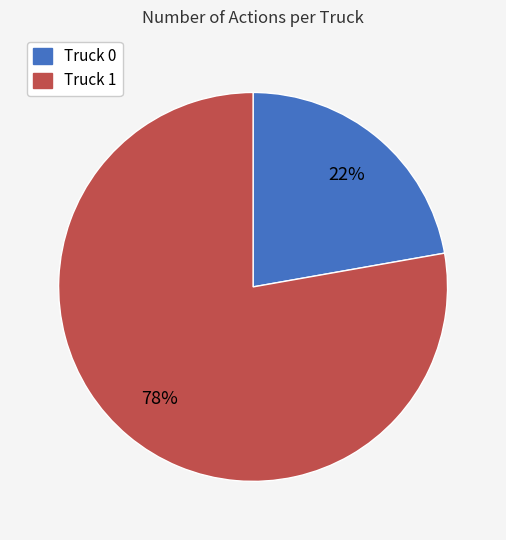

Count the number of slices in the pie.

2